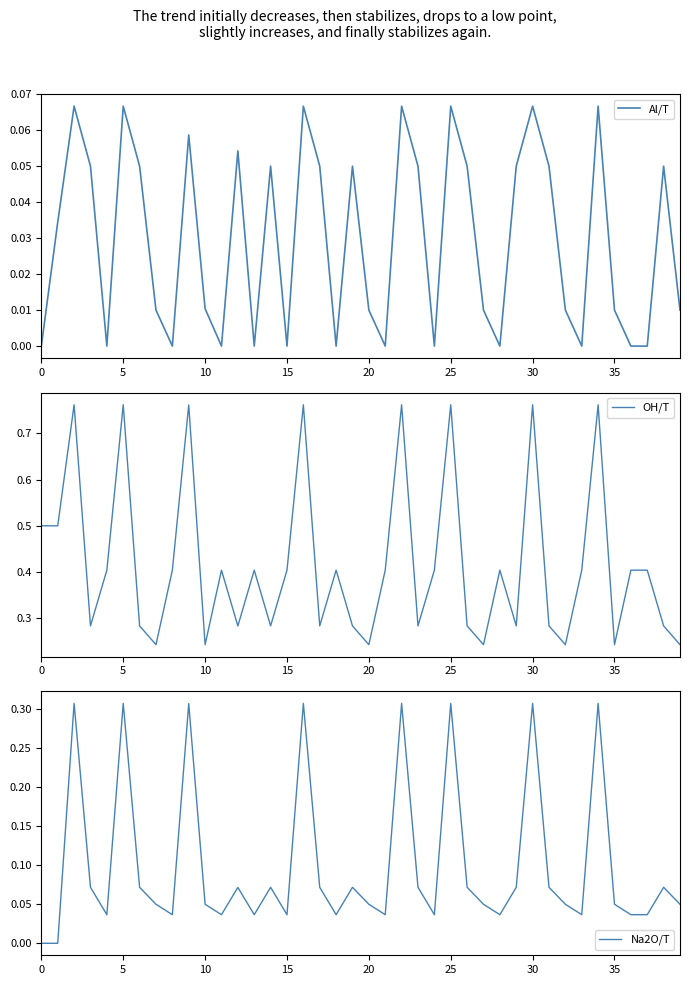

What is the difference between the Na2O/T values at 16 and 27?

0.3